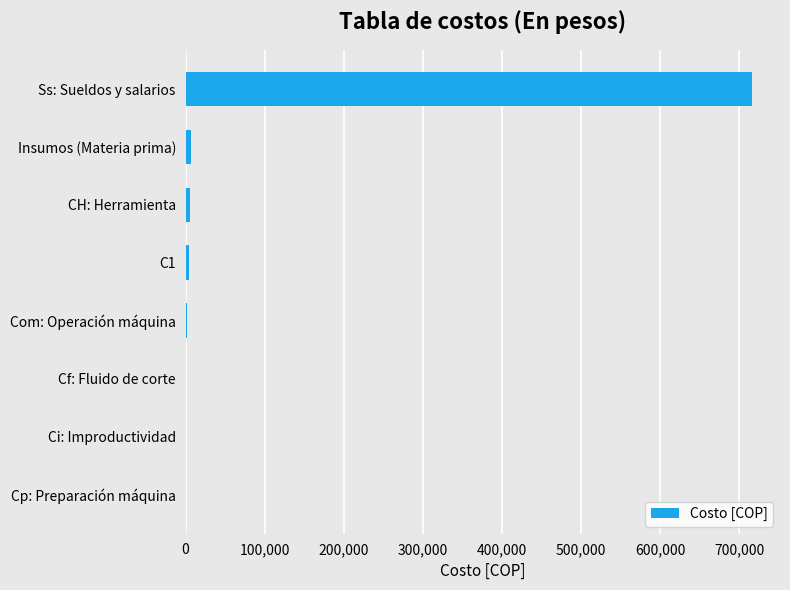

True or false: the data shows 716000 at Ss: Sueldos y salarios.

True